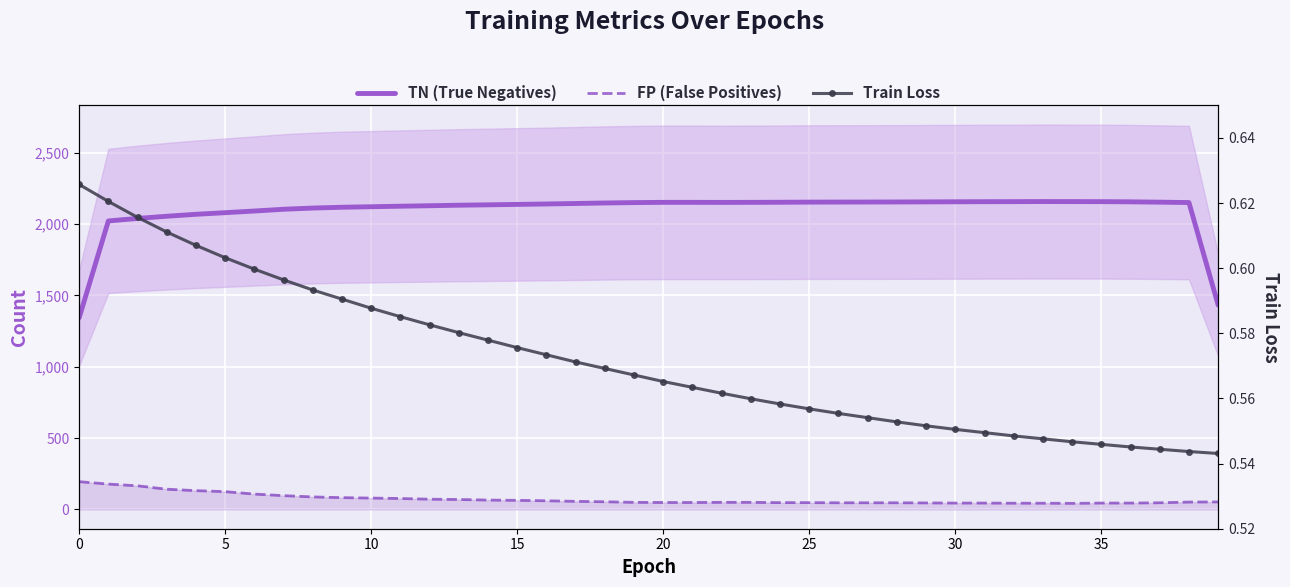

How many distinct data groups are displayed?

3